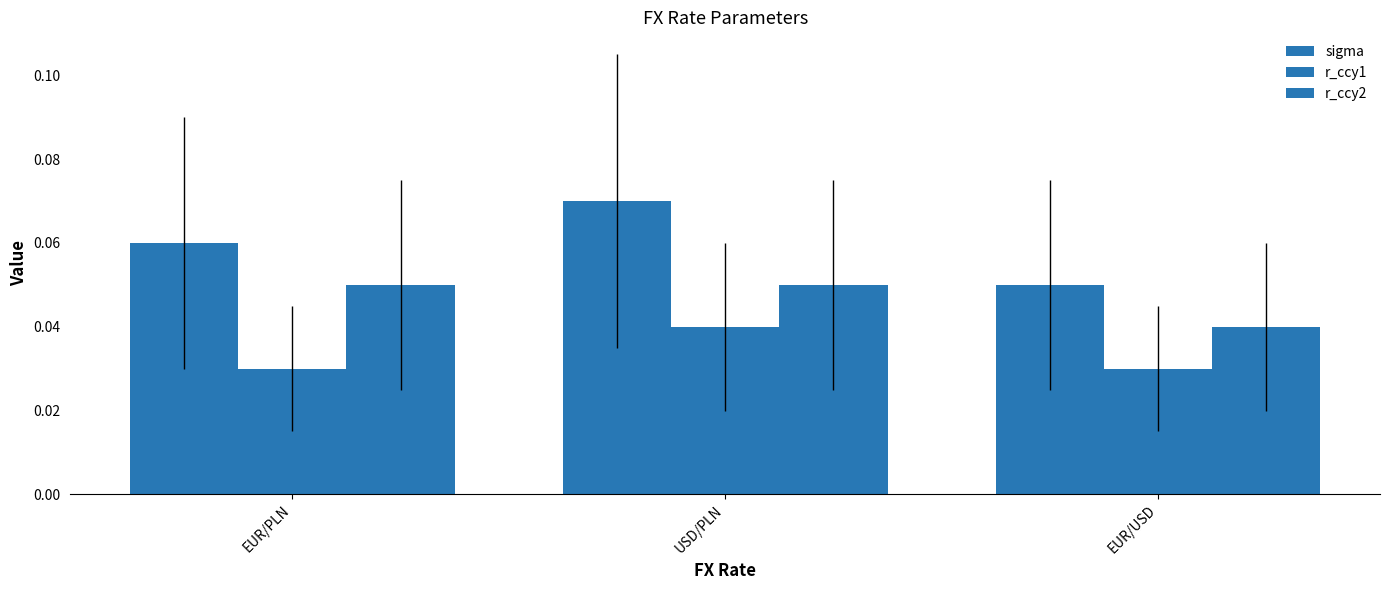

How many distinct data groups are displayed?

3